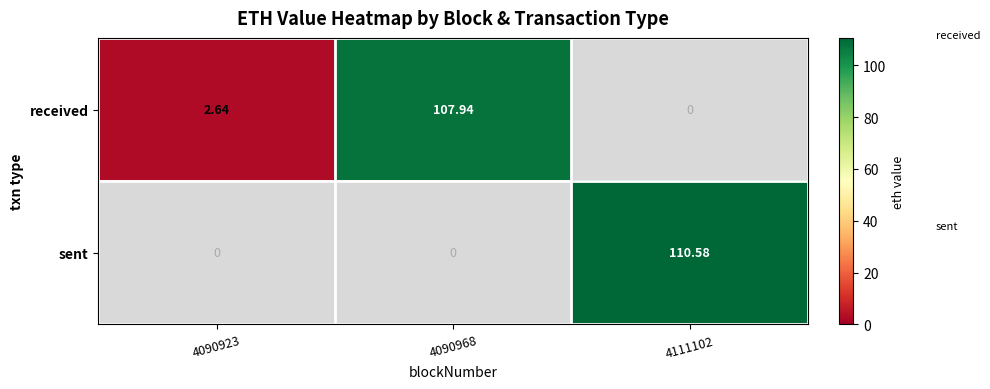

What is the greatest value displayed?

110.6